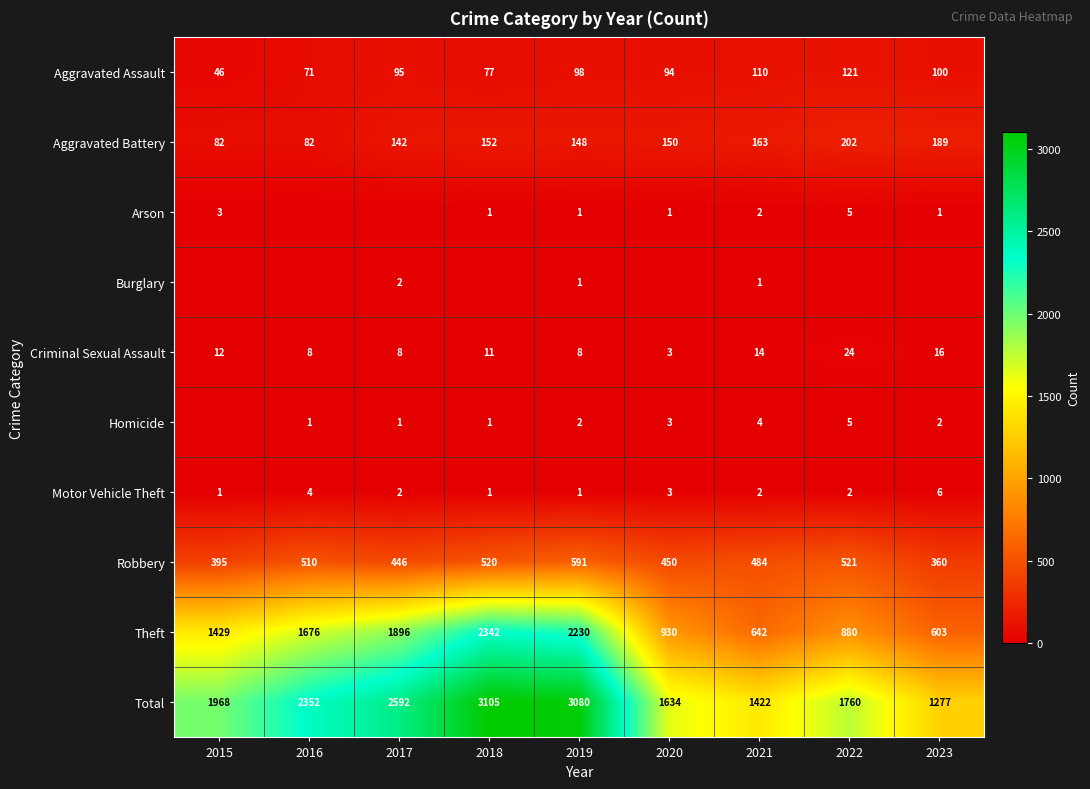

What is the sum of the Total values at 2016 and 2020?

3986